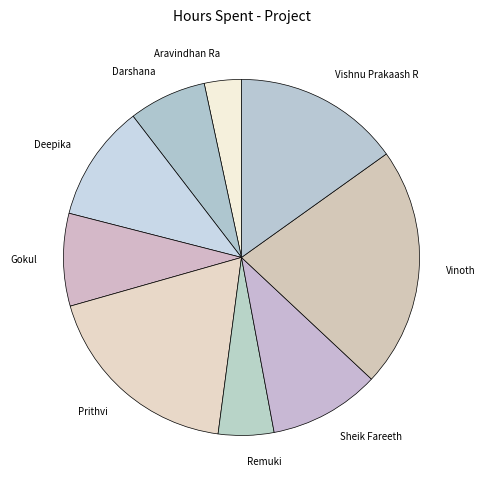

Do Vishnu Prakaash R and Remuki together represent more than half of the pie?

No